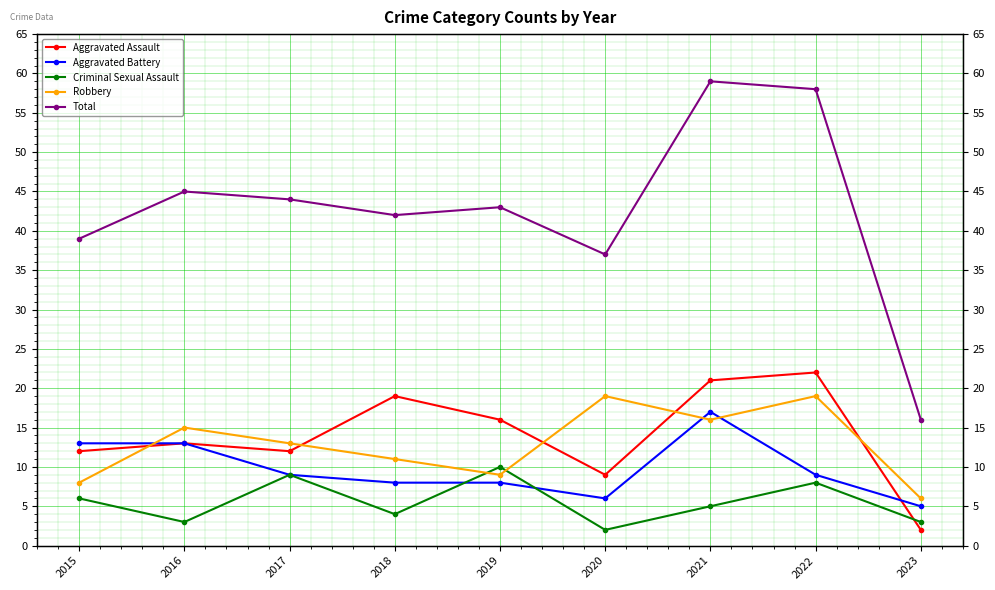

What is the difference between the maximum and minimum values in the Total series?

43